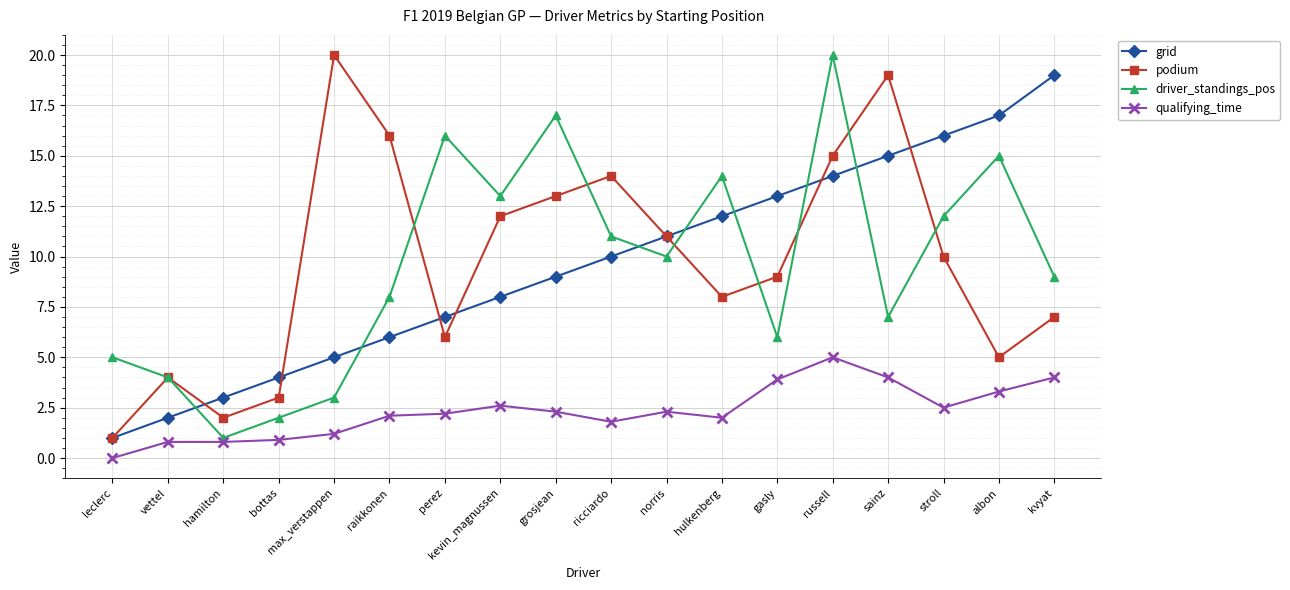

True or false: podium has a value of 2.0 at hamilton.

True